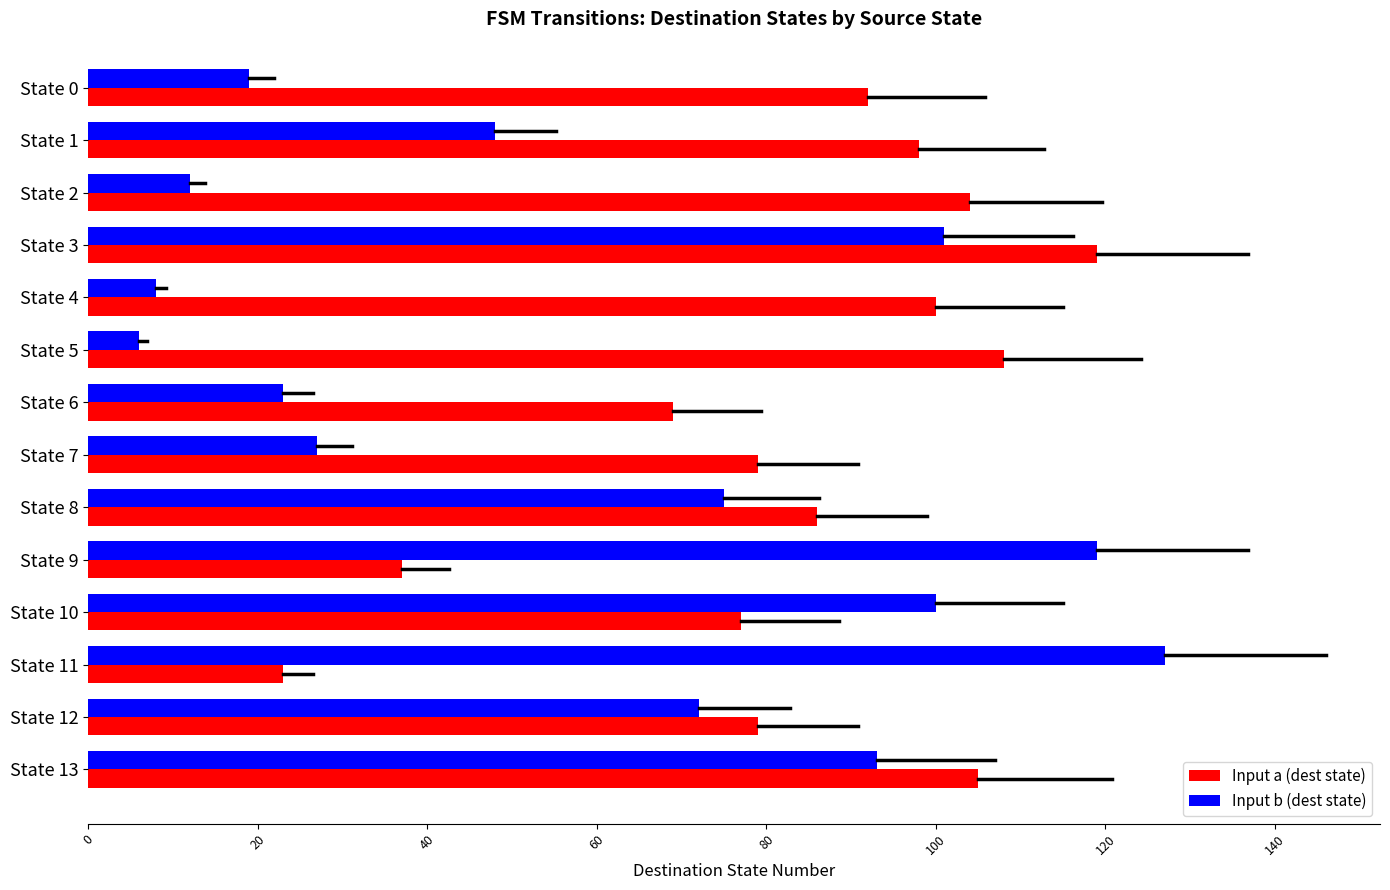

Is it true that Input a (dest state) equals 105 at State 13?

True